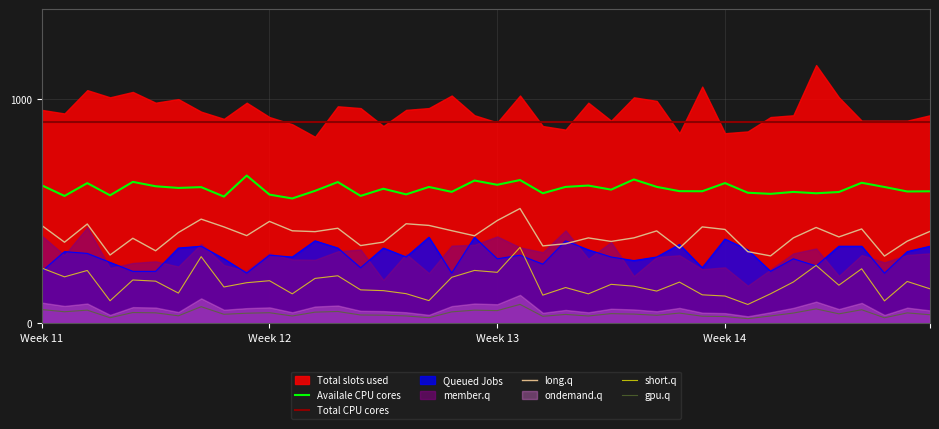

True or false: long.q and gpu.q cross at least once.

False